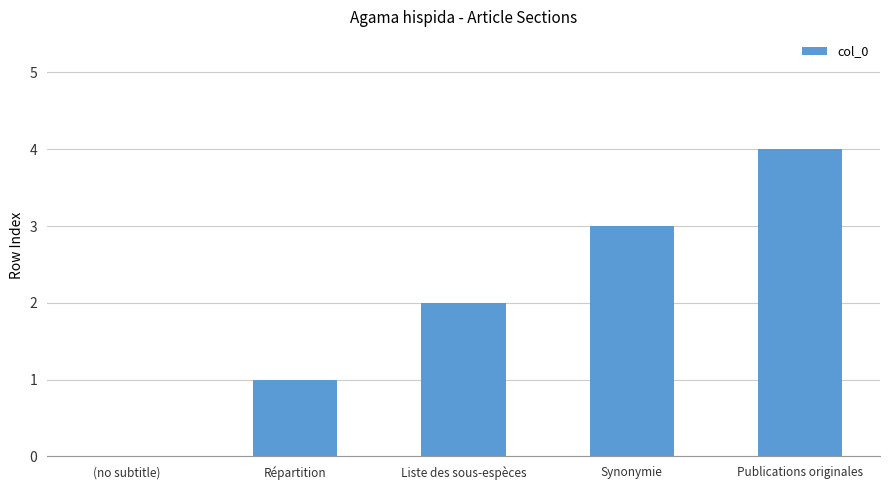

How many positive values are there?

4